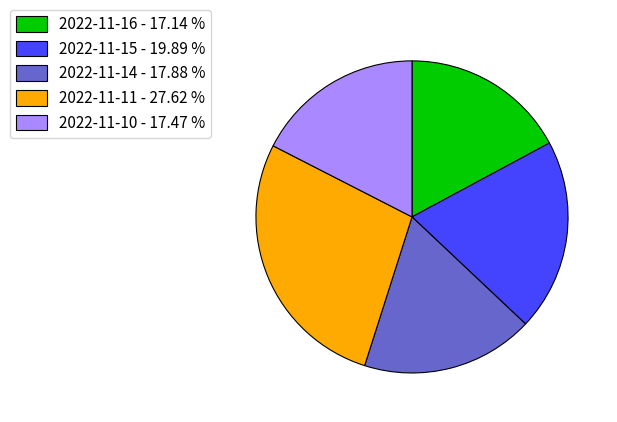

Count the number of slices in the pie.

5